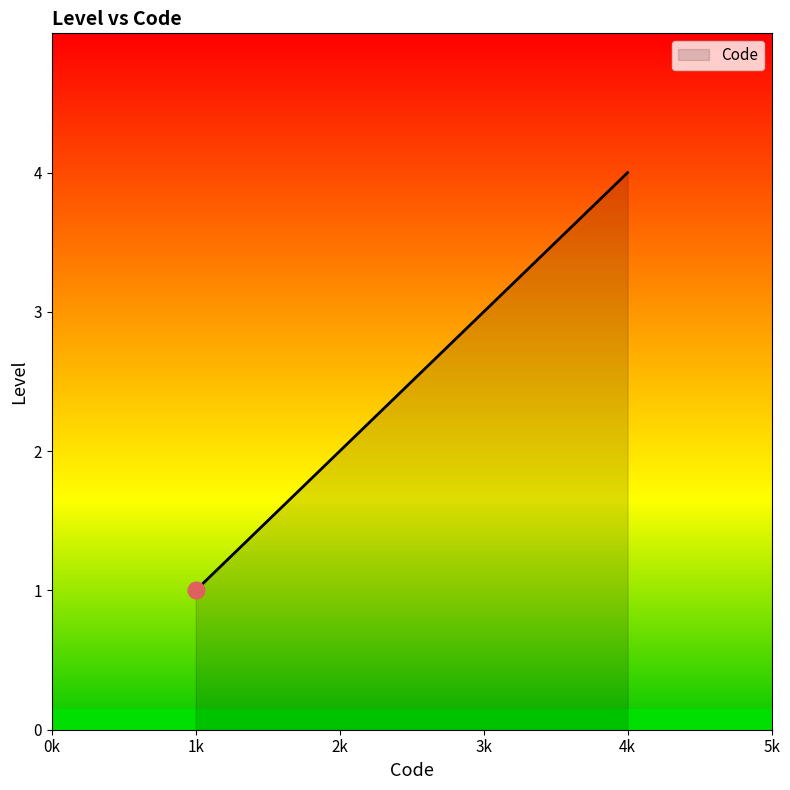

What is the maximum value shown in the chart?

4